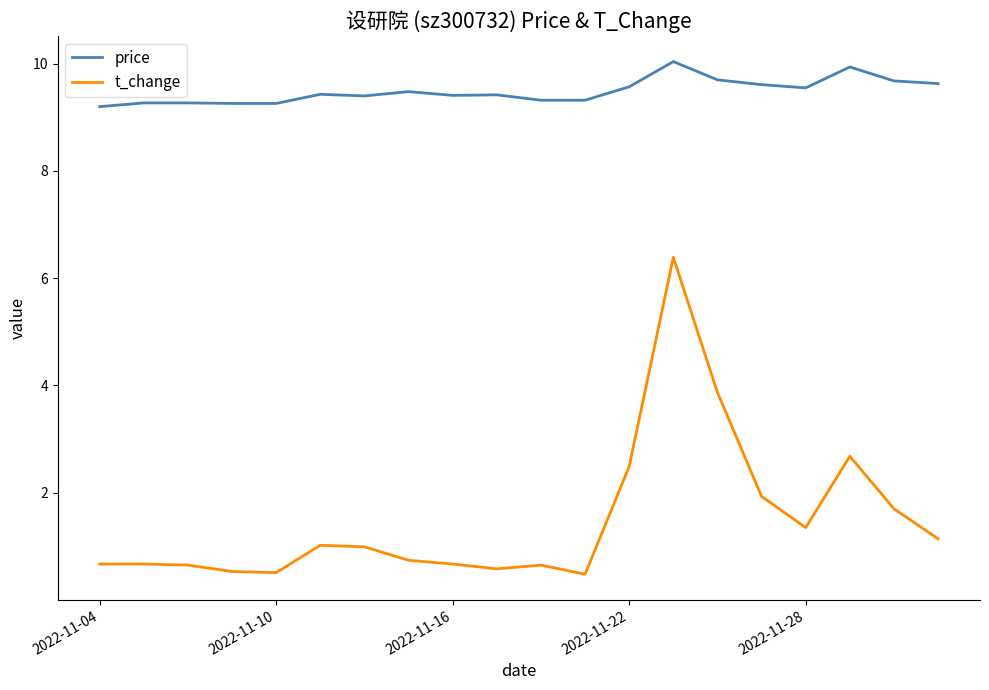

True or false: price and t_change cross at least once.

False